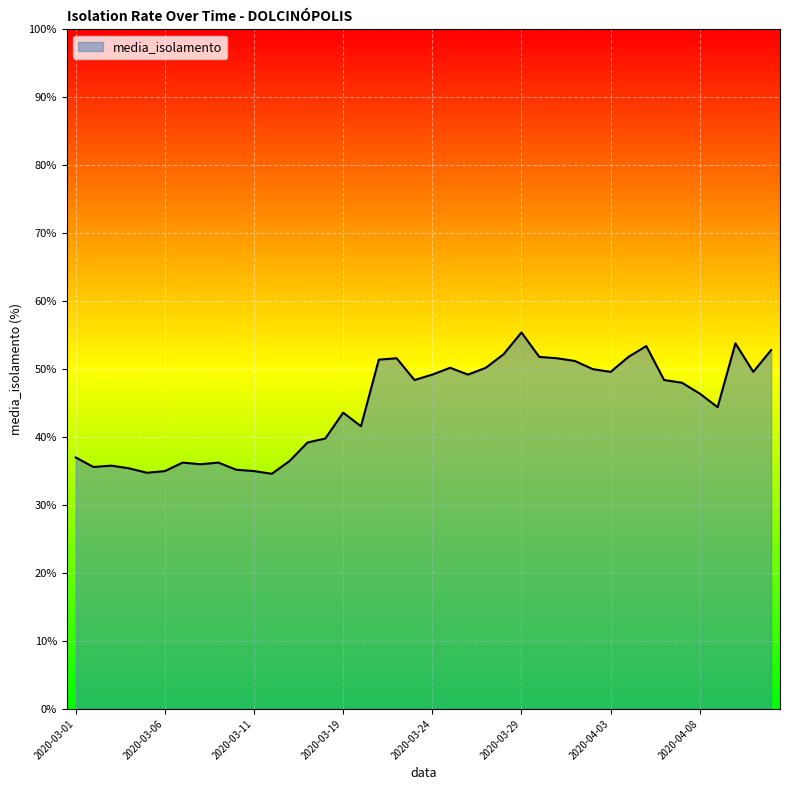

What is the smallest value displayed?

34.6